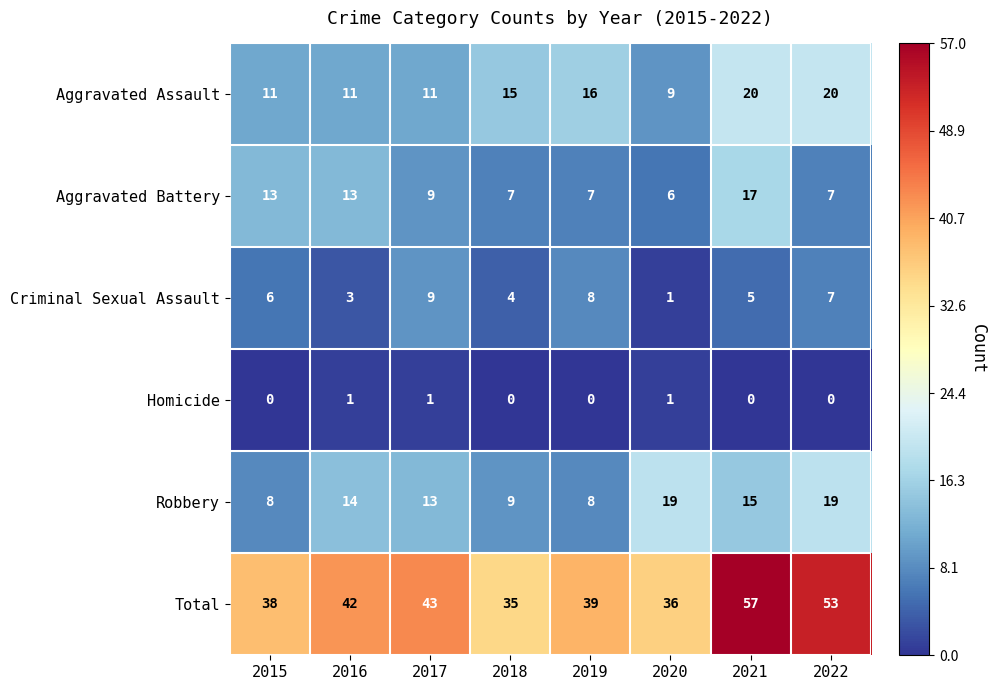

What is the maximum value shown in the chart?

57